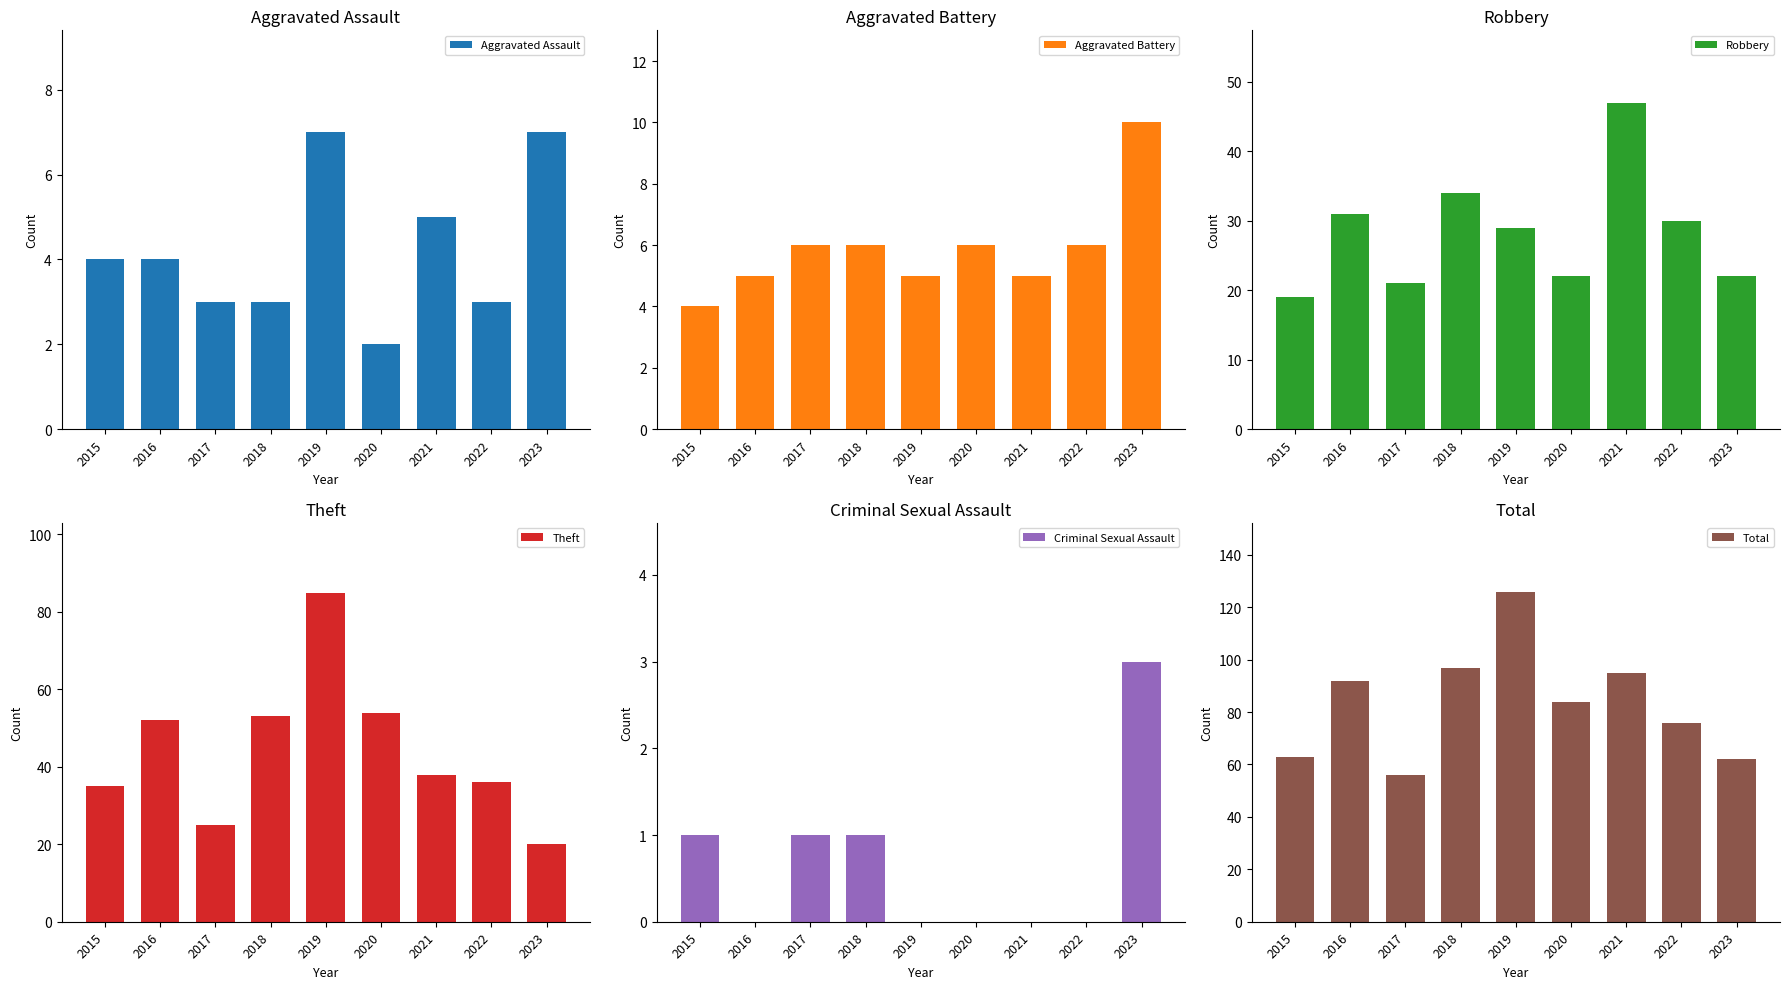

Reading left to right, list all the values displayed in this chart.

Aggravated Assault: 2015=4	2016=4	2017=3	2018=3	2019=7	2020=2	2021=5	2022=3	2023=7
Aggravated Battery: 2015=4	2016=5	2017=6	2018=6	2019=5	2020=6	2021=5	2022=6	2023=10
Robbery: 2015=19	2016=31	2017=21	2018=34	2019=29	2020=22	2021=47	2022=30	2023=22
Theft: 2015=35	2016=52	2017=25	2018=53	2019=85	2020=54	2021=38	2022=36	2023=20
Criminal Sexual Assault: 2015=1	2016=0	2017=1	2018=1	2019=0	2020=0	2021=0	2022=0	2023=3
Total: 2015=63	2016=92	2017=56	2018=97	2019=126	2020=84	2021=95	2022=76	2023=62